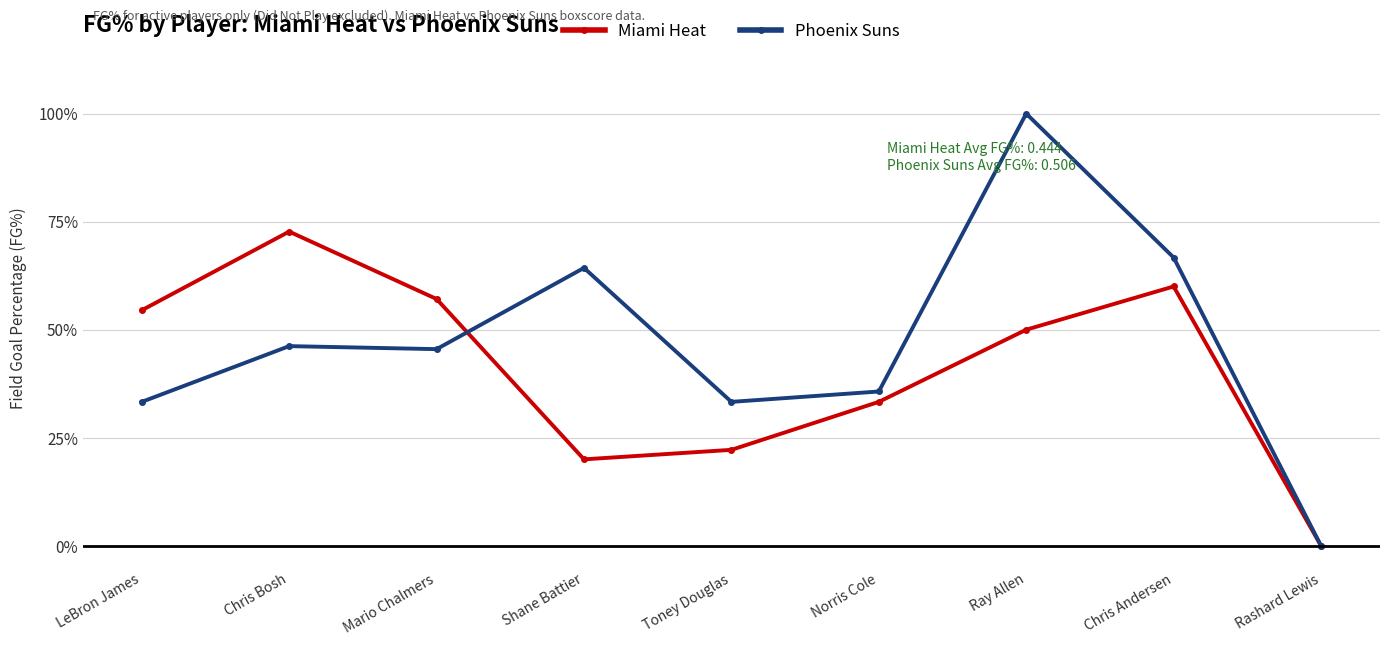

Reading left to right, what are all the values shown in this chart?

Miami Heat: 0.5	0.7	0.6	0.2	0.2	0.3	0.5	0.6	0.0
Phoenix Suns: 0.3	0.5	0.5	0.6	0.3	0.4	1.0	0.7	0.0